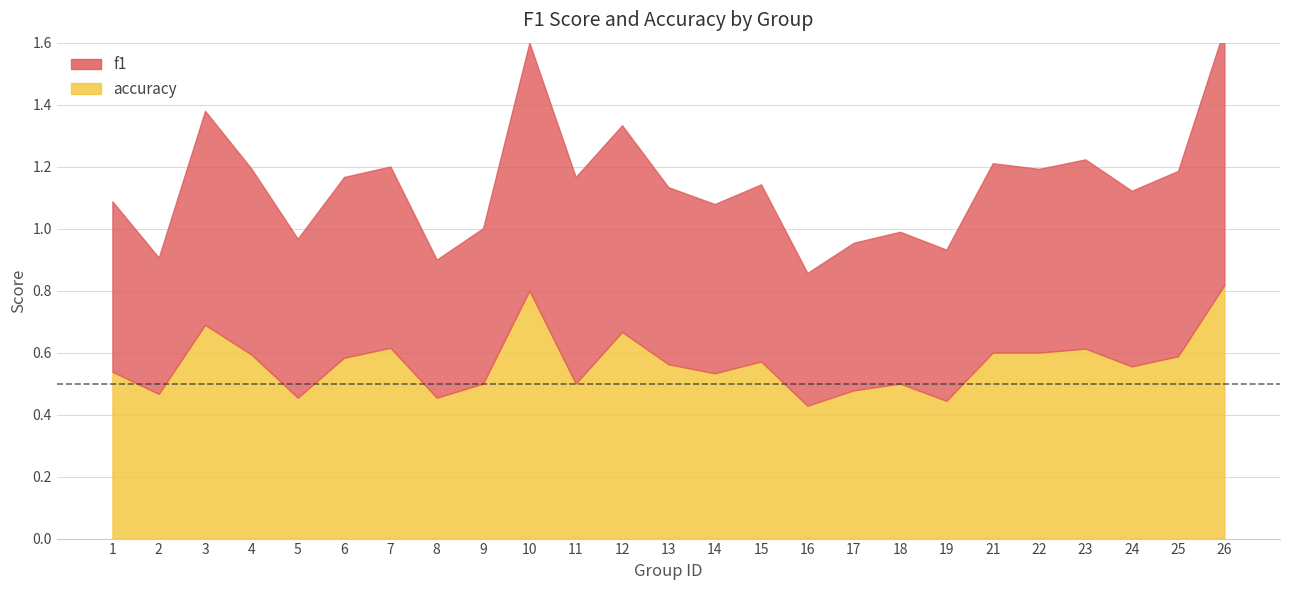

Rank the series by their average value, from highest to lowest.

f1, accuracy